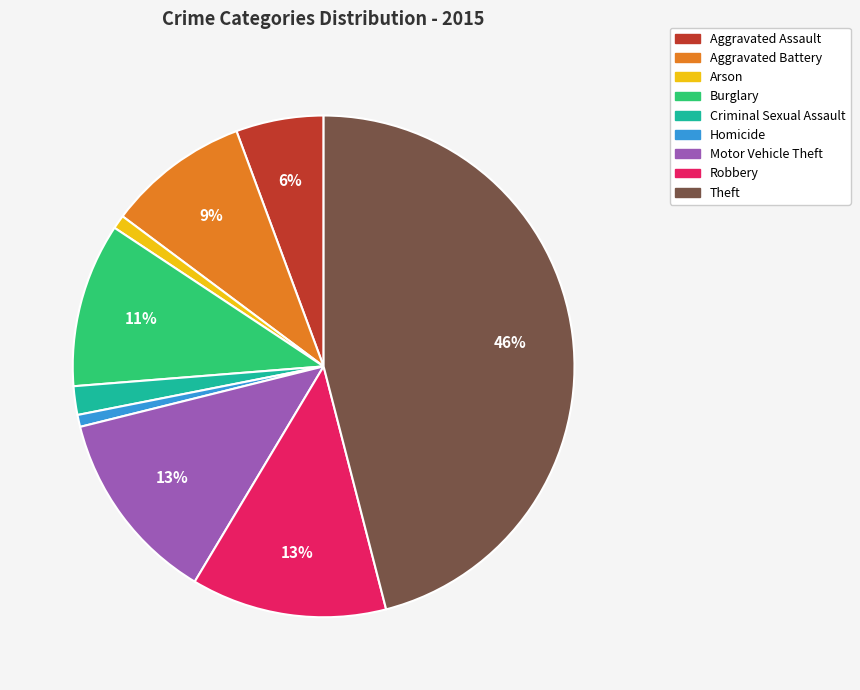

To the nearest percent, what is the difference between the Robbery and Burglary slice percentages?

2%